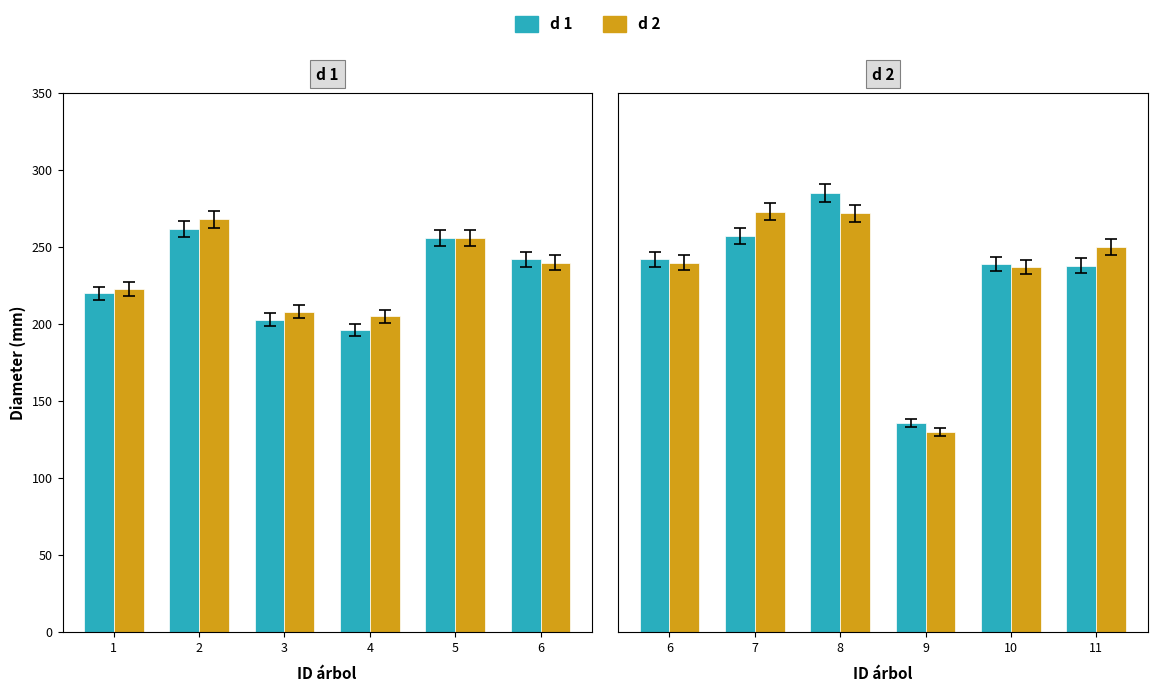

What is the difference between the second highest and second lowest values in the d 2 series?

35